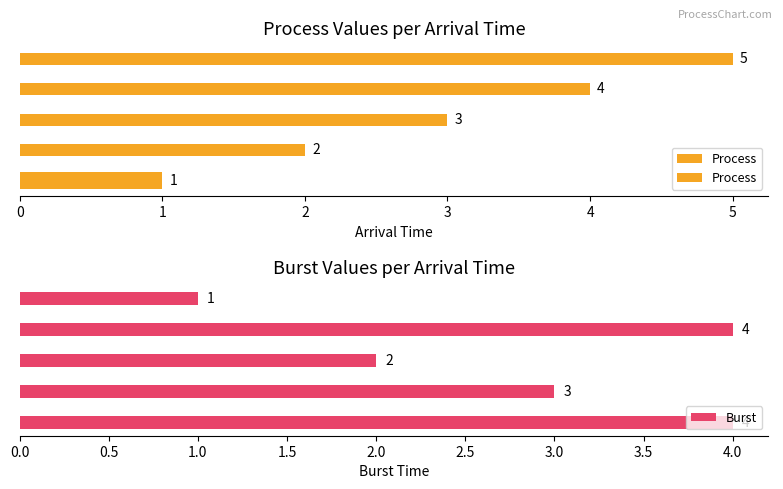

How many data points in Process are above 3?

2